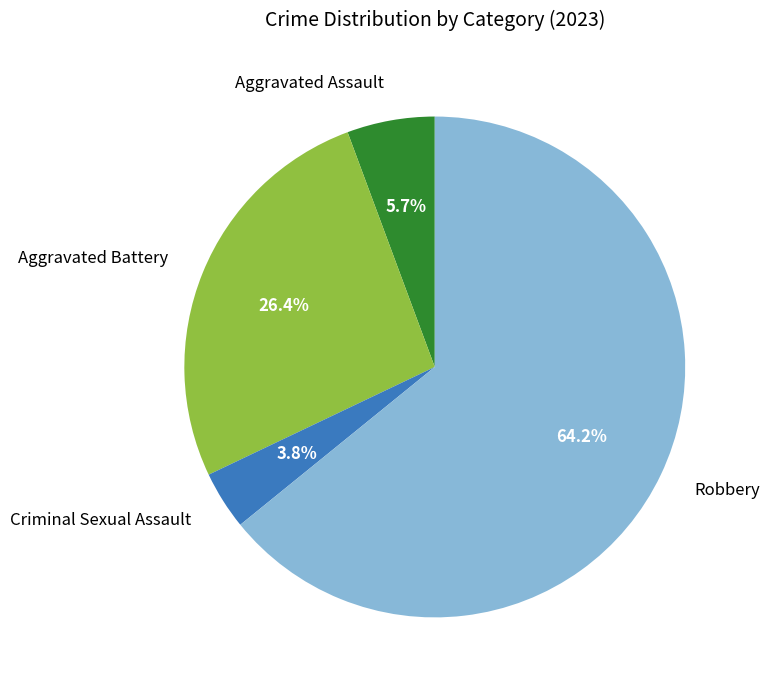

Approximately how many times larger is the value at Aggravated Assault compared to Aggravated Battery?

0.2